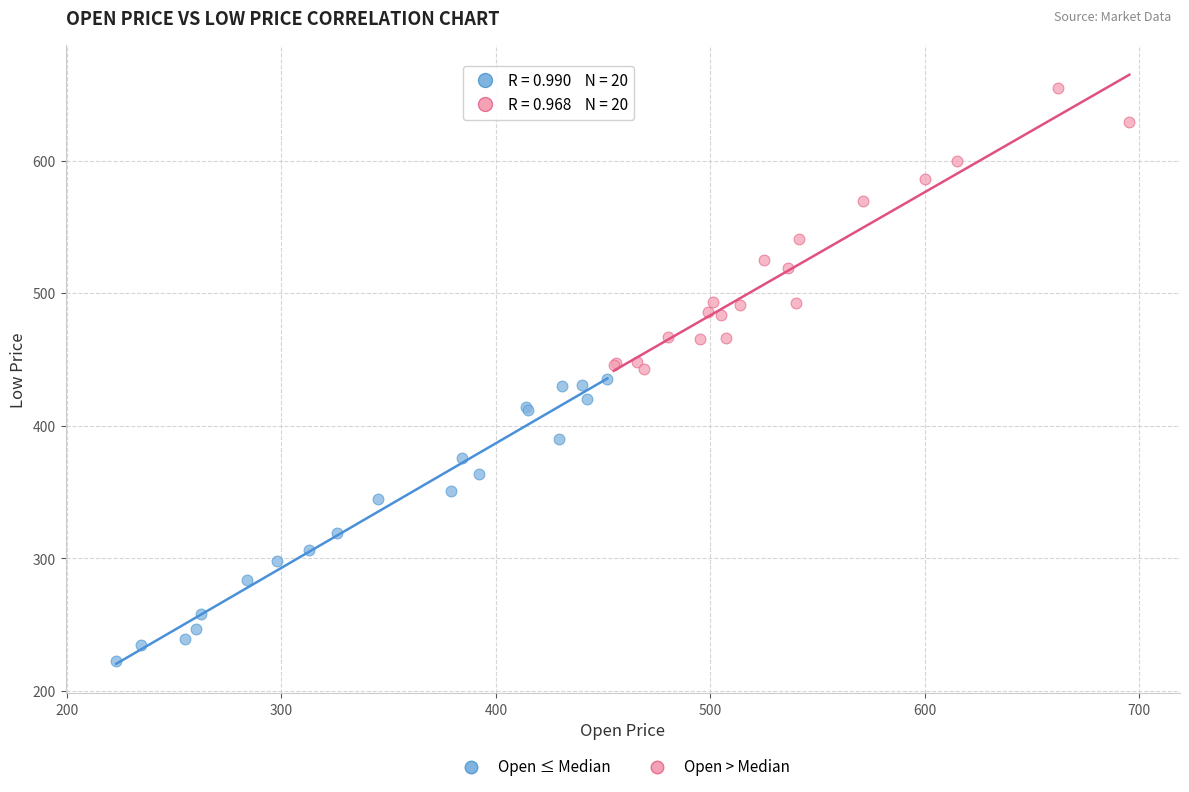

Which series contains the highest Y value?

Open > Median